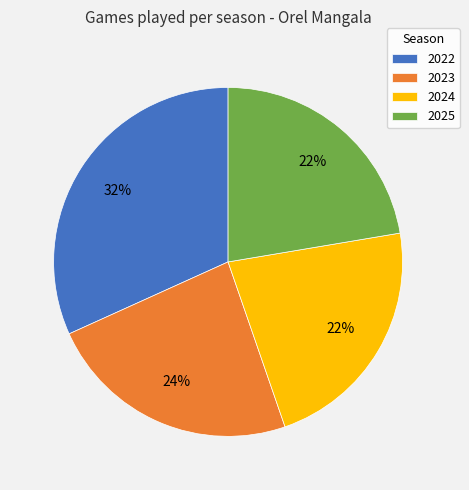

Which slice is the largest?

2022